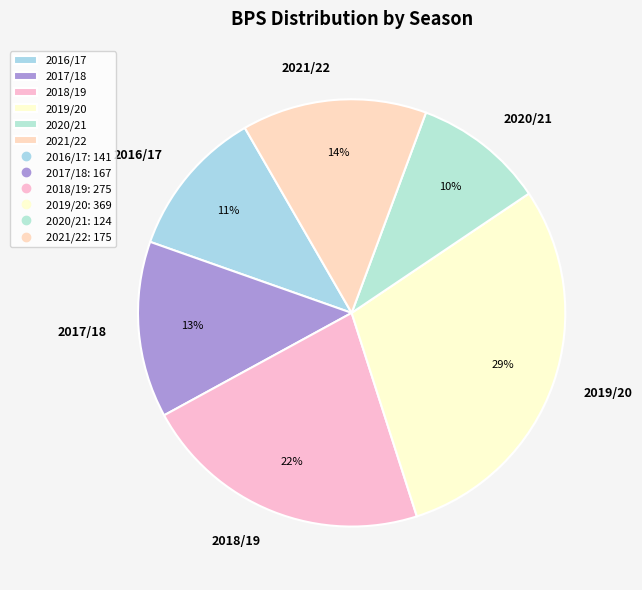

Rank the categories by value from lowest to highest.

2020/21, 2016/17, 2017/18, 2021/22, 2018/19, 2019/20